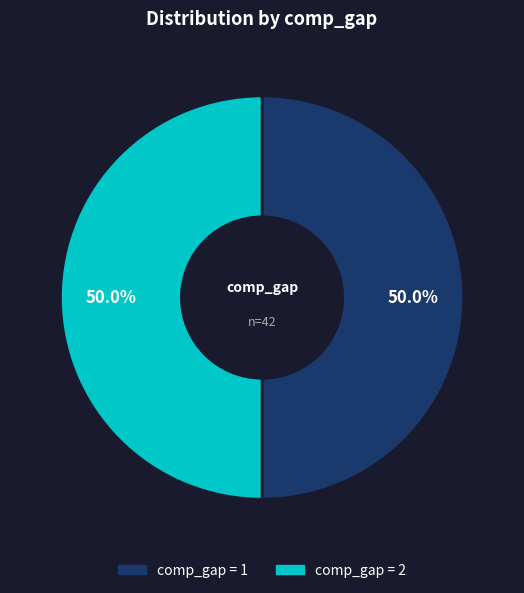

What percentage is NOT represented by comp_gap = 1?

50.0%